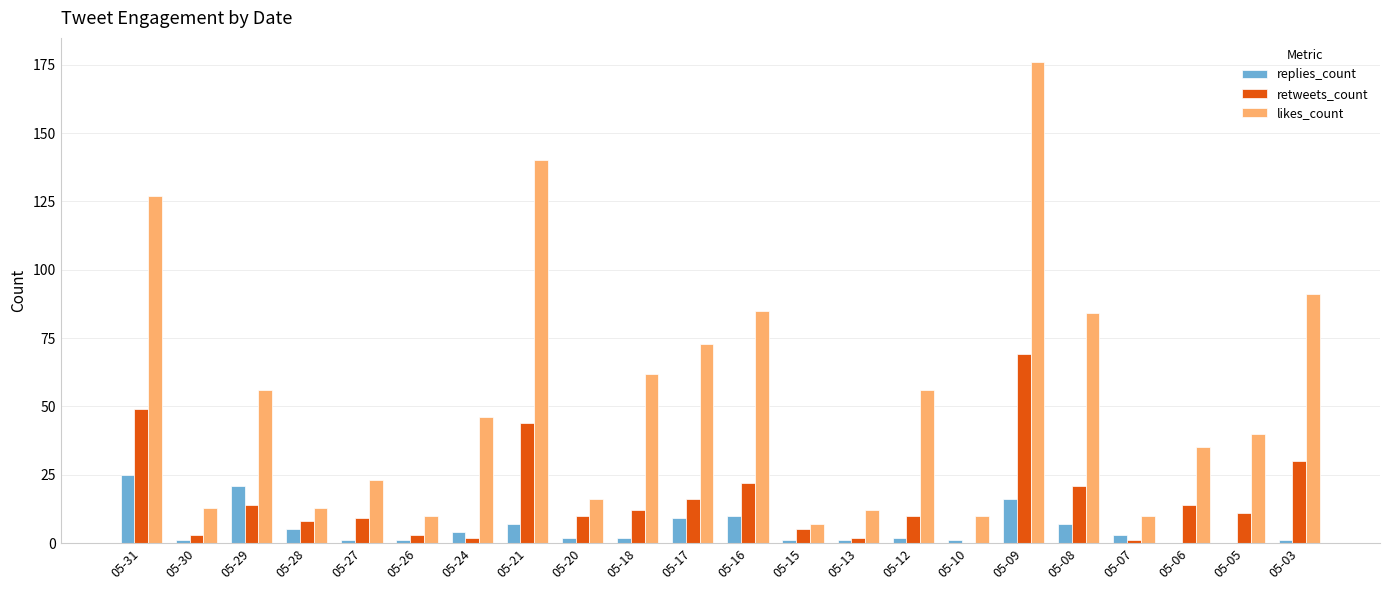

Which category has the highest value across all series?

05-09